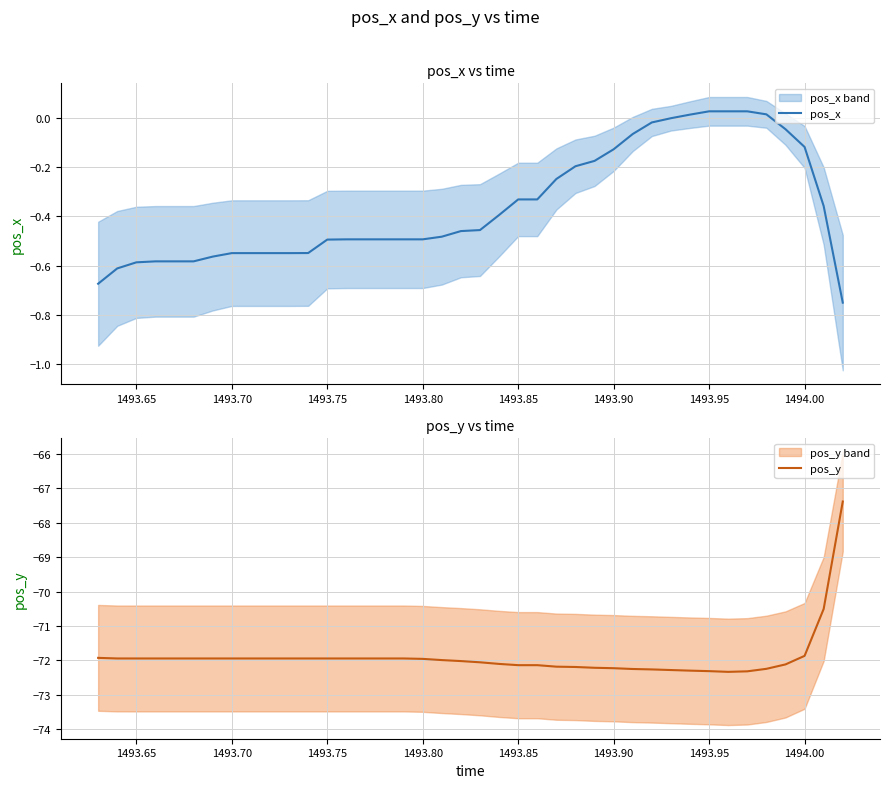

At how many categories does at least one series exceed -35?

40